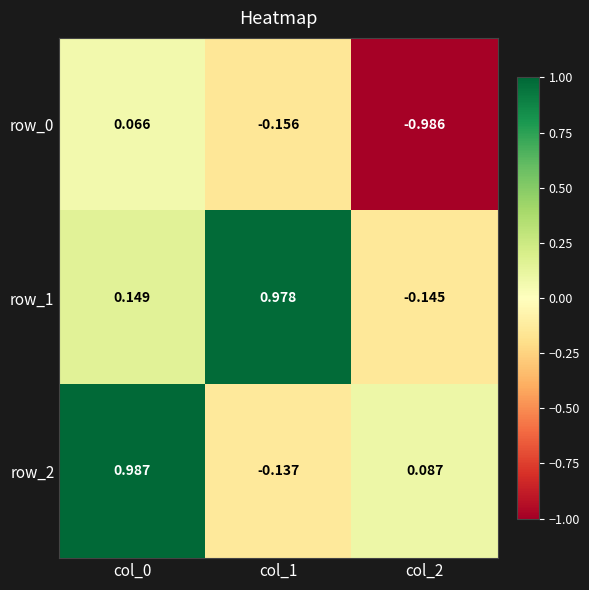

Is the value of row_2 at col_0 greater than the value of row_0 at col_2?

Yes